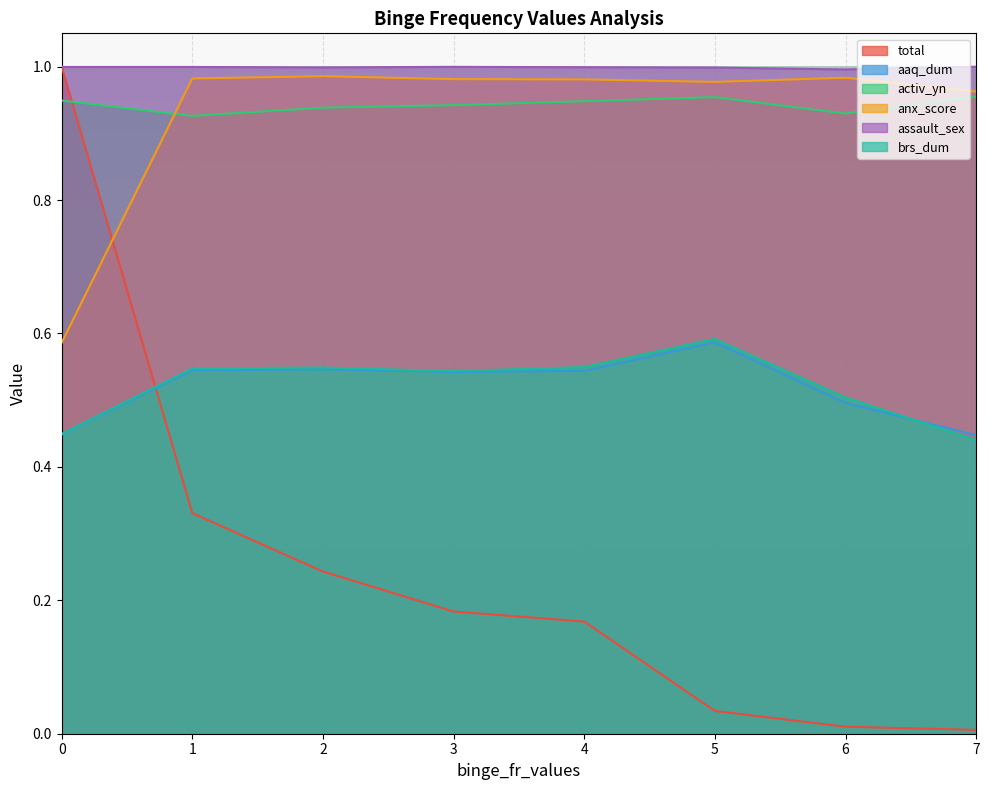

Which category has the lowest value across all series?

7